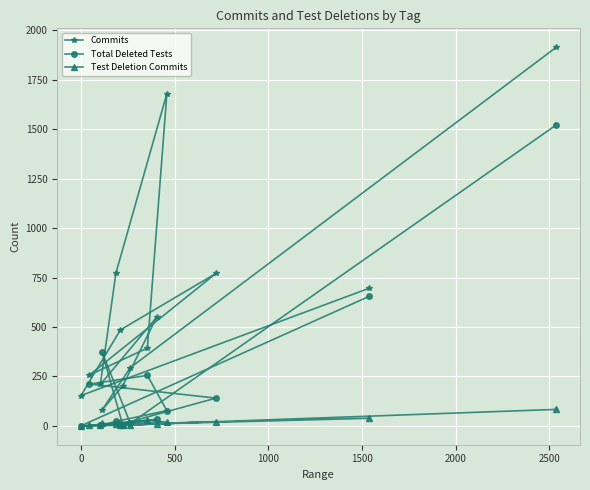

List the series in order of their overall mean, highest first.

Commits, Total Deleted Tests, Test Deletion Commits